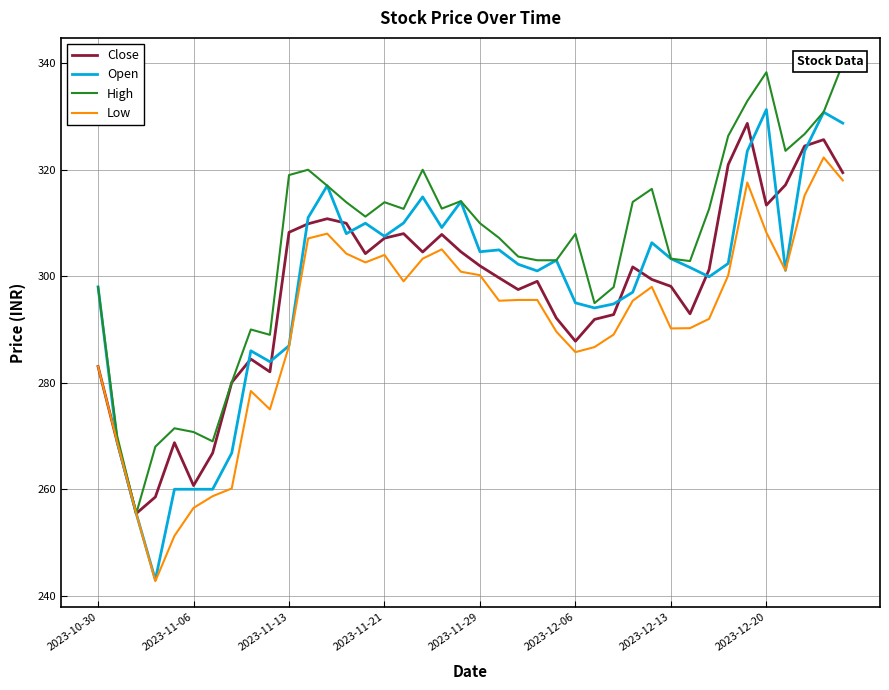

True or false: Open and High intersect in this chart.

False